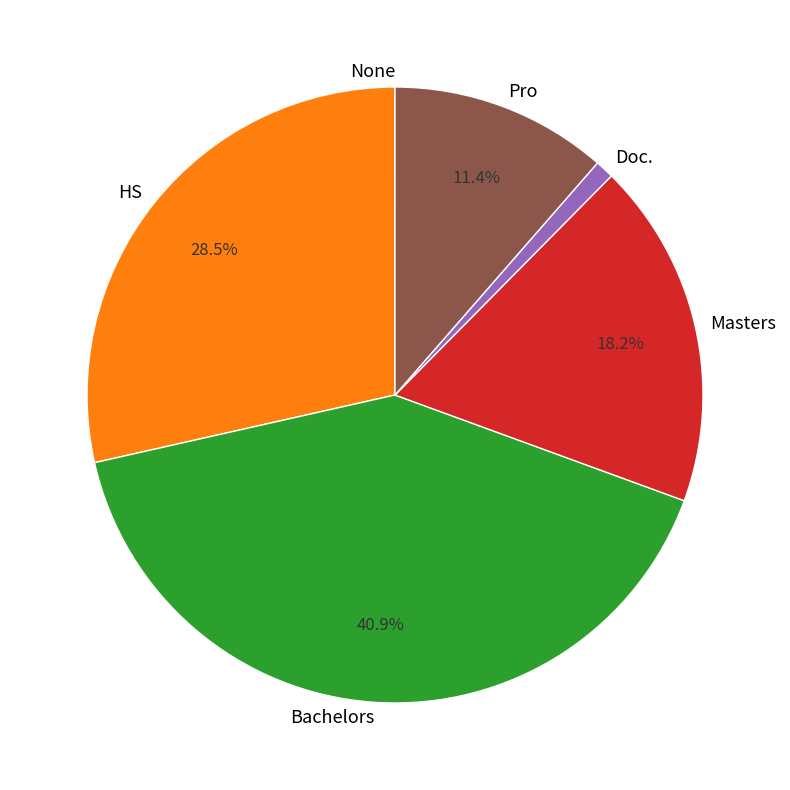

What percentage is NOT represented by Masters?

81.8%